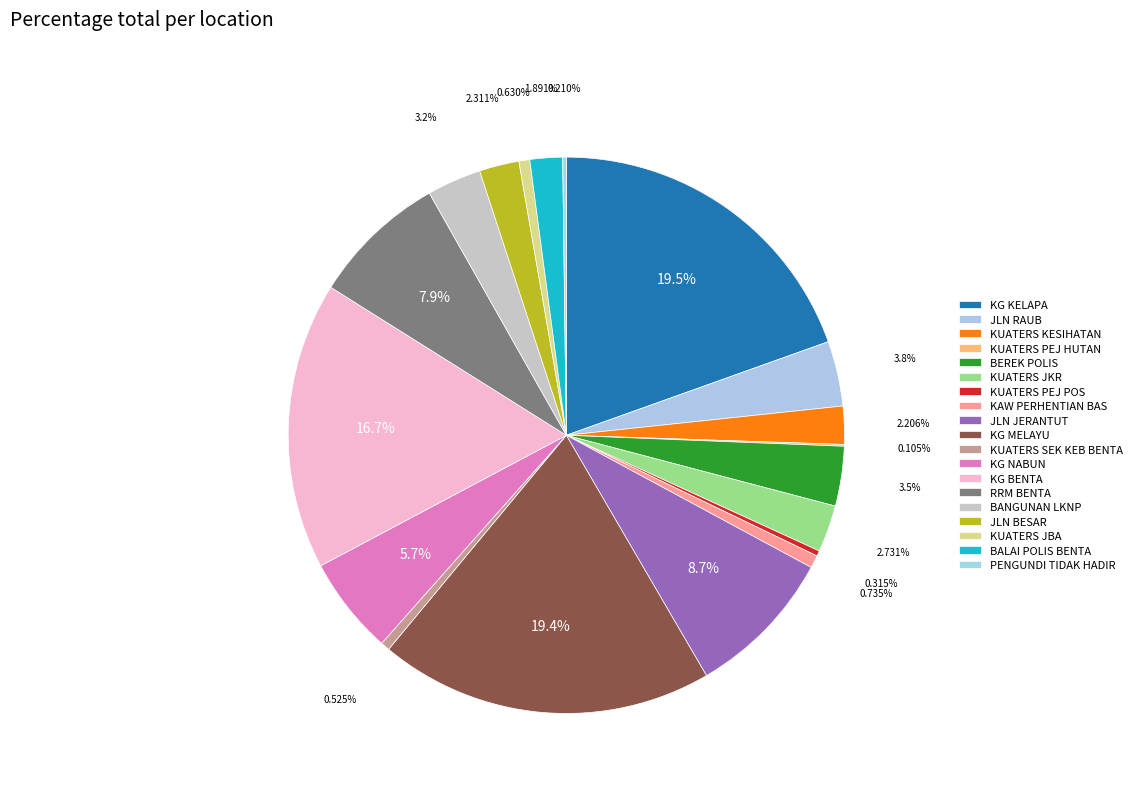

Count the number of slices in the pie.

19